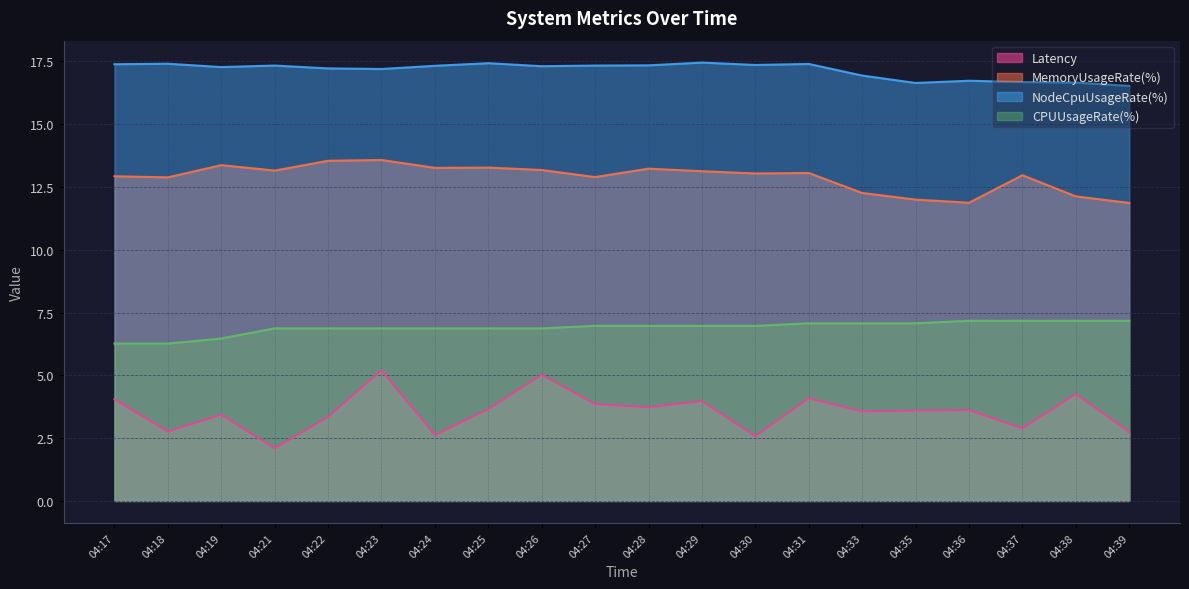

The value of Latency at 04:22 is 3.3. True or false?

True